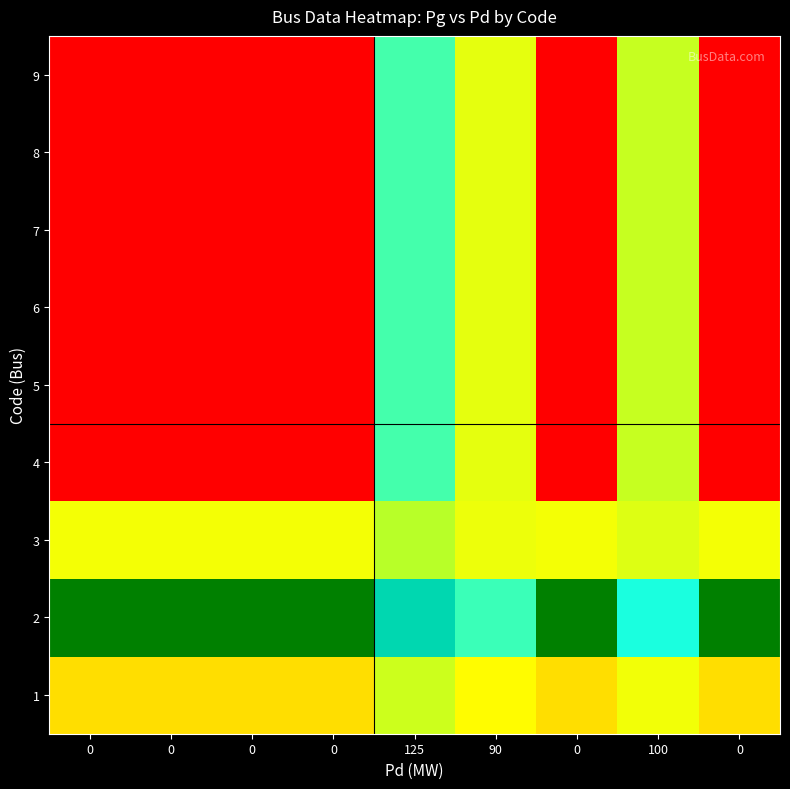

What is the difference between the highest and lowest values at 0?

163.0